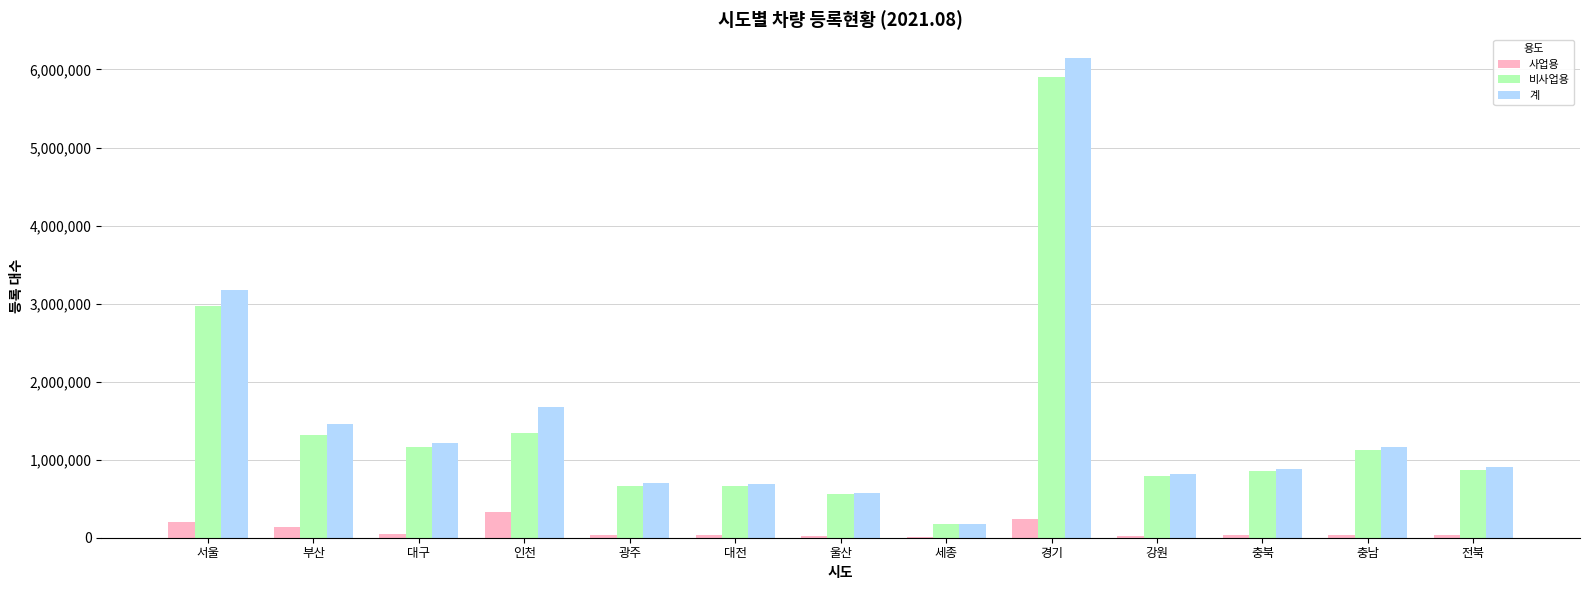

Between 대구 and 강원, which series saw the biggest shift?

계